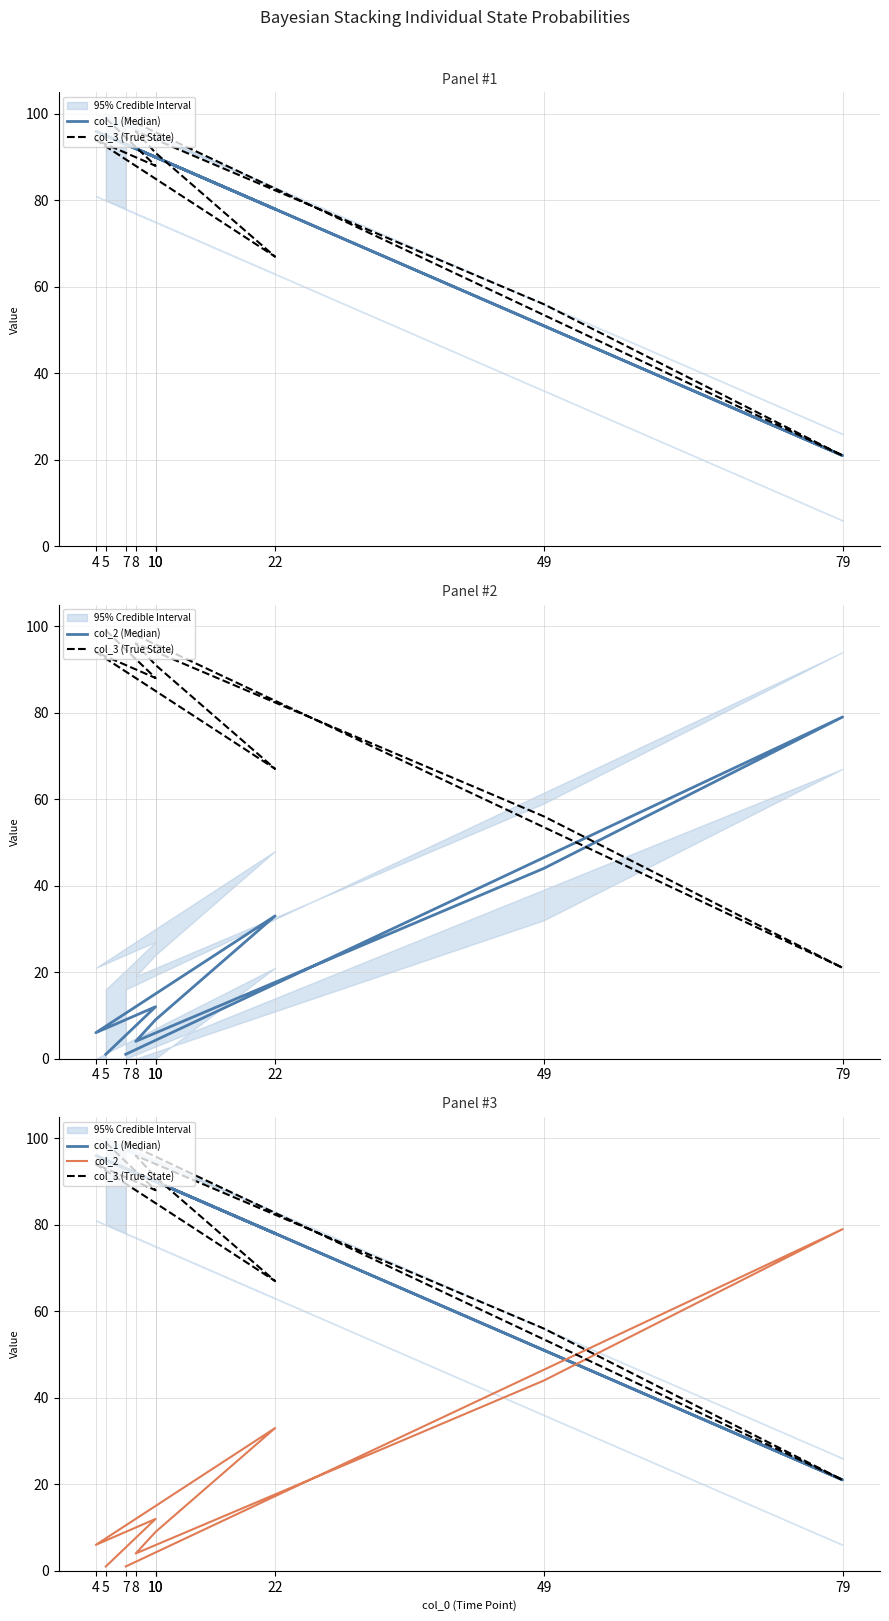

Which category has the lowest value in the col_3 (True State) series?

79